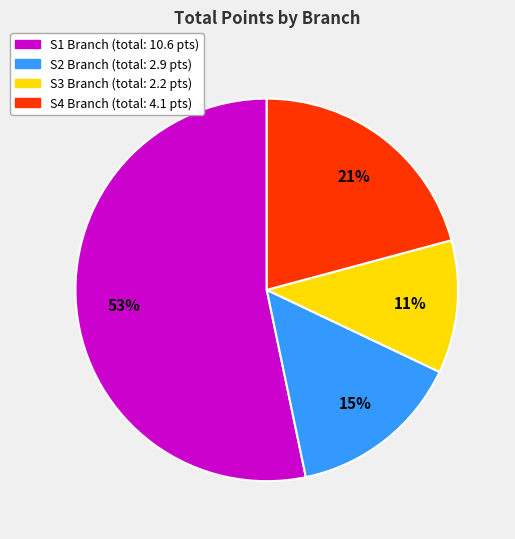

To the nearest percent, what is the average slice percentage?

25%